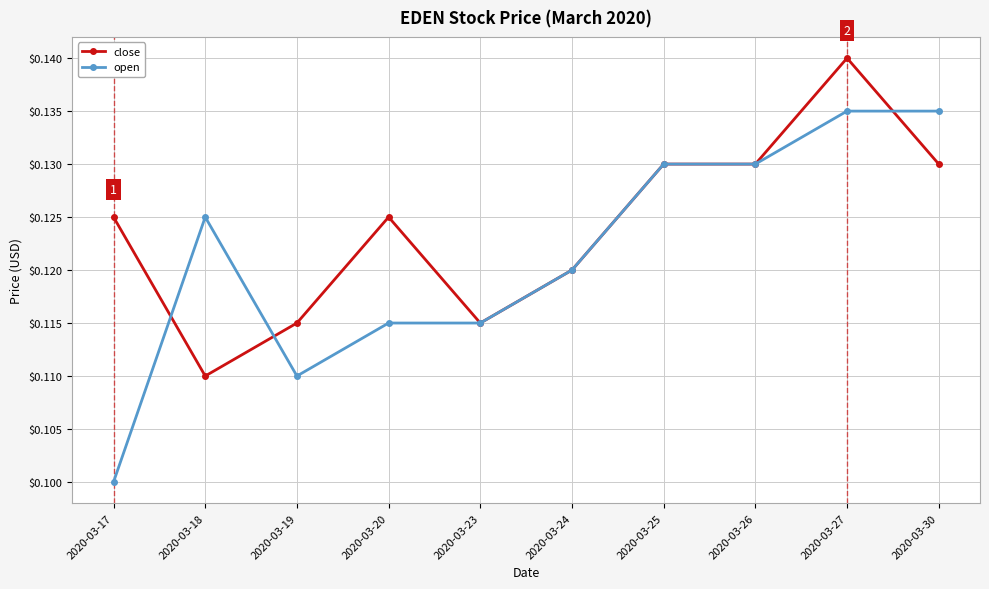

Is it true that close equals 0.2 at 2020-03-30?

False